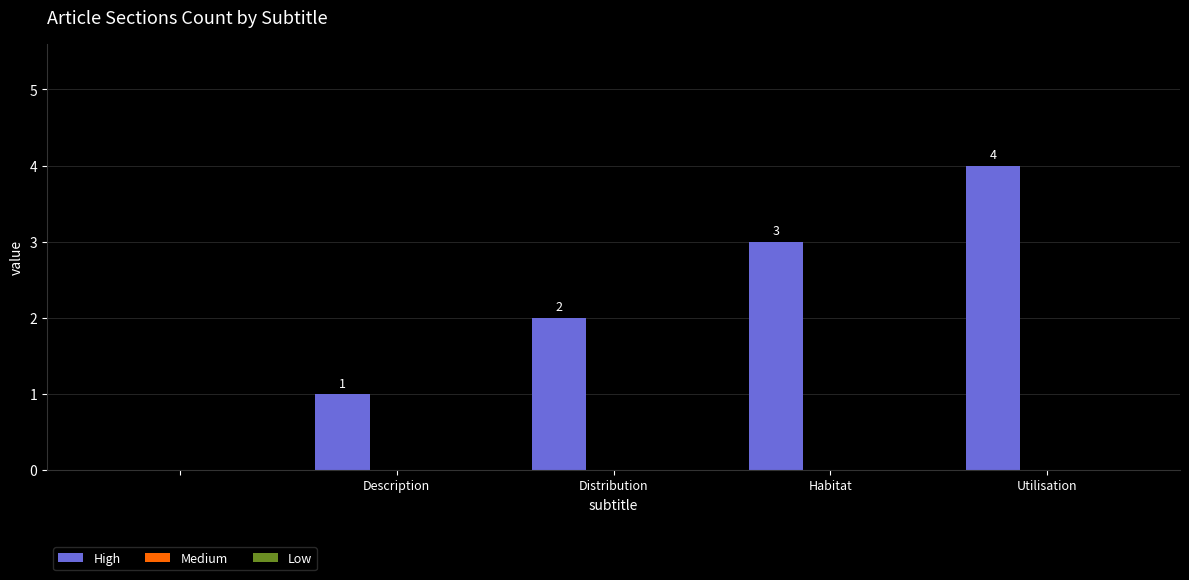

What is the sum of all values?

10